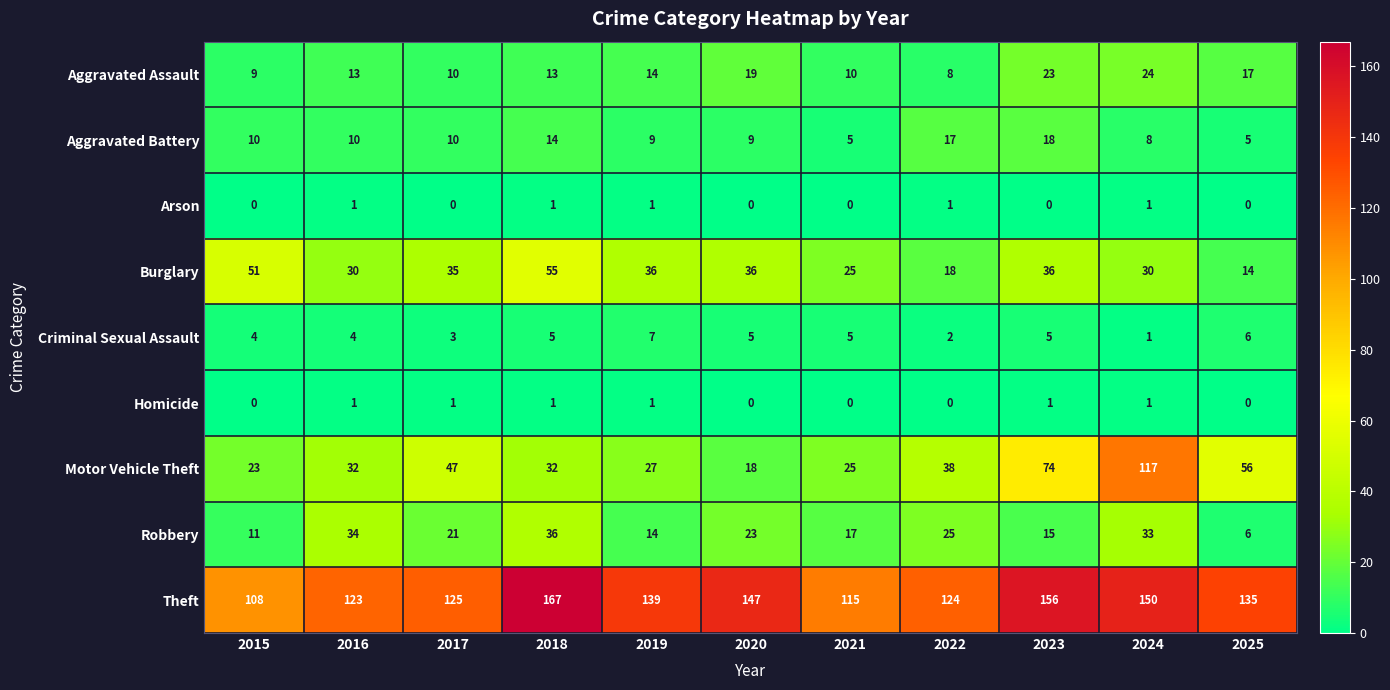

How many Criminal Sexual Assault values are between 3 and 5?

7